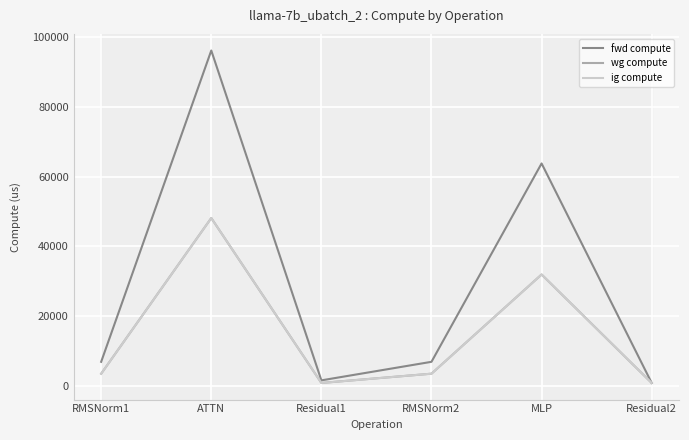

Does the chart display data point markers on the line(s)?

No